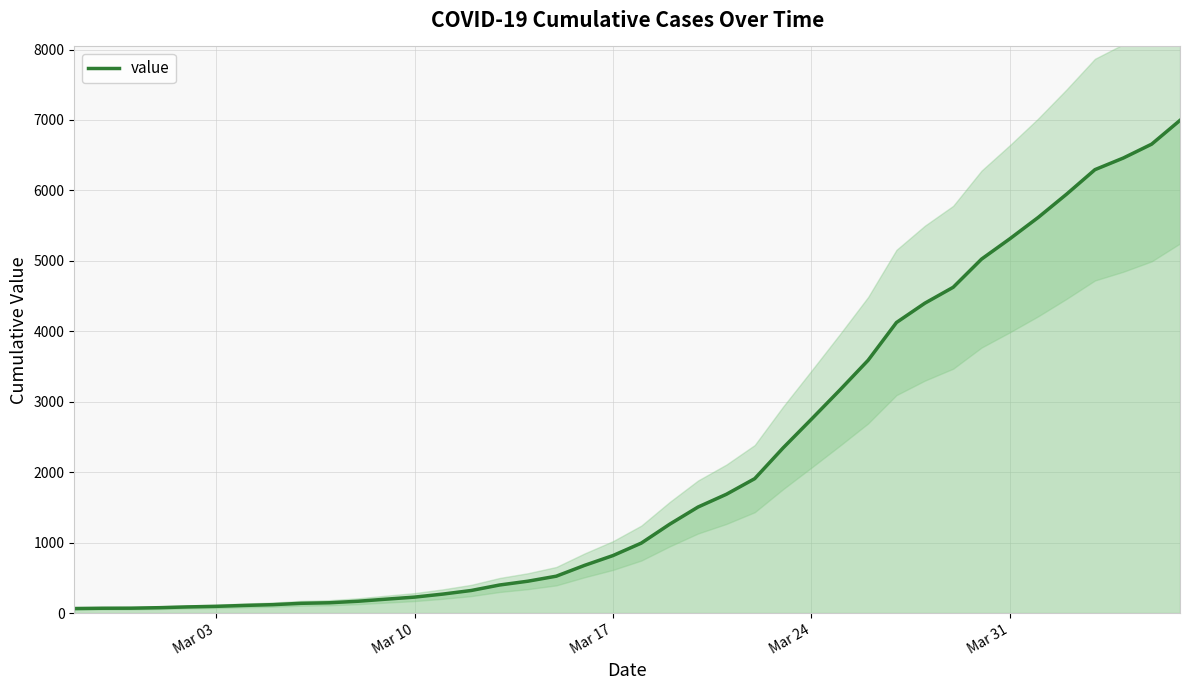

How many lines are shown in the chart?

1